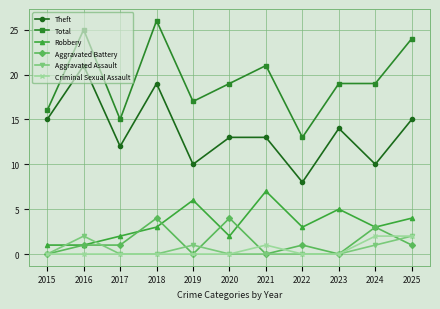

Between 2016 and 2025, which series saw the biggest shift?

Theft